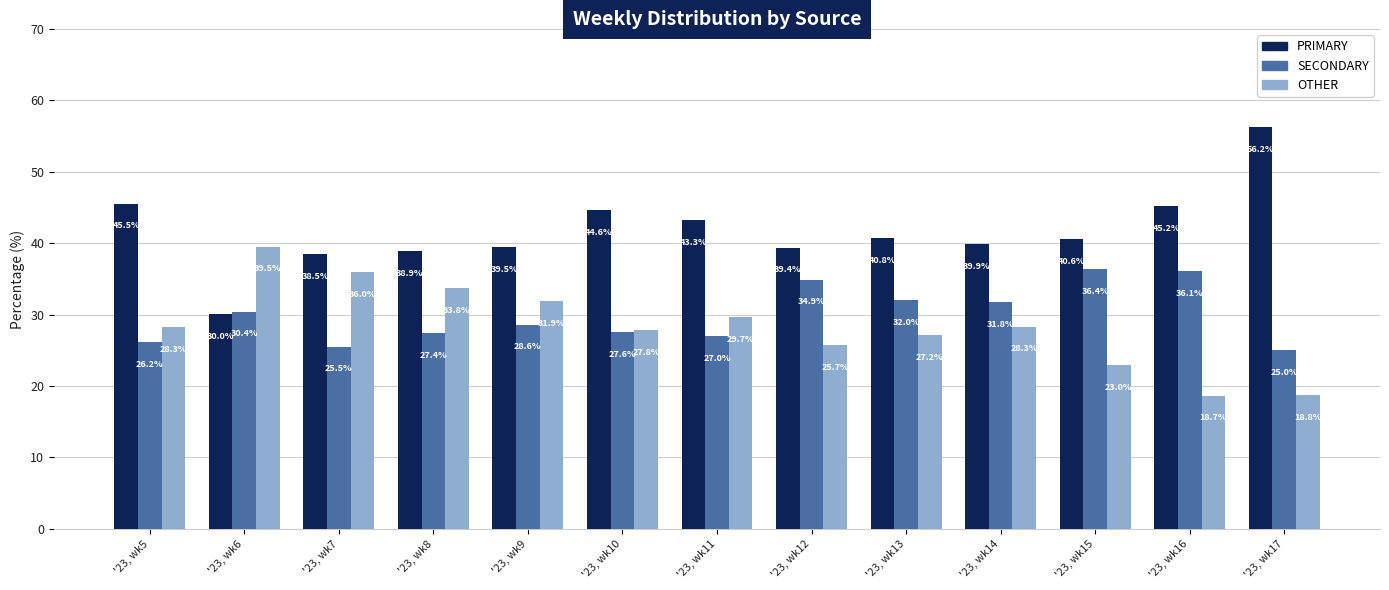

Which category has the lowest value across all series?

'23, wk16